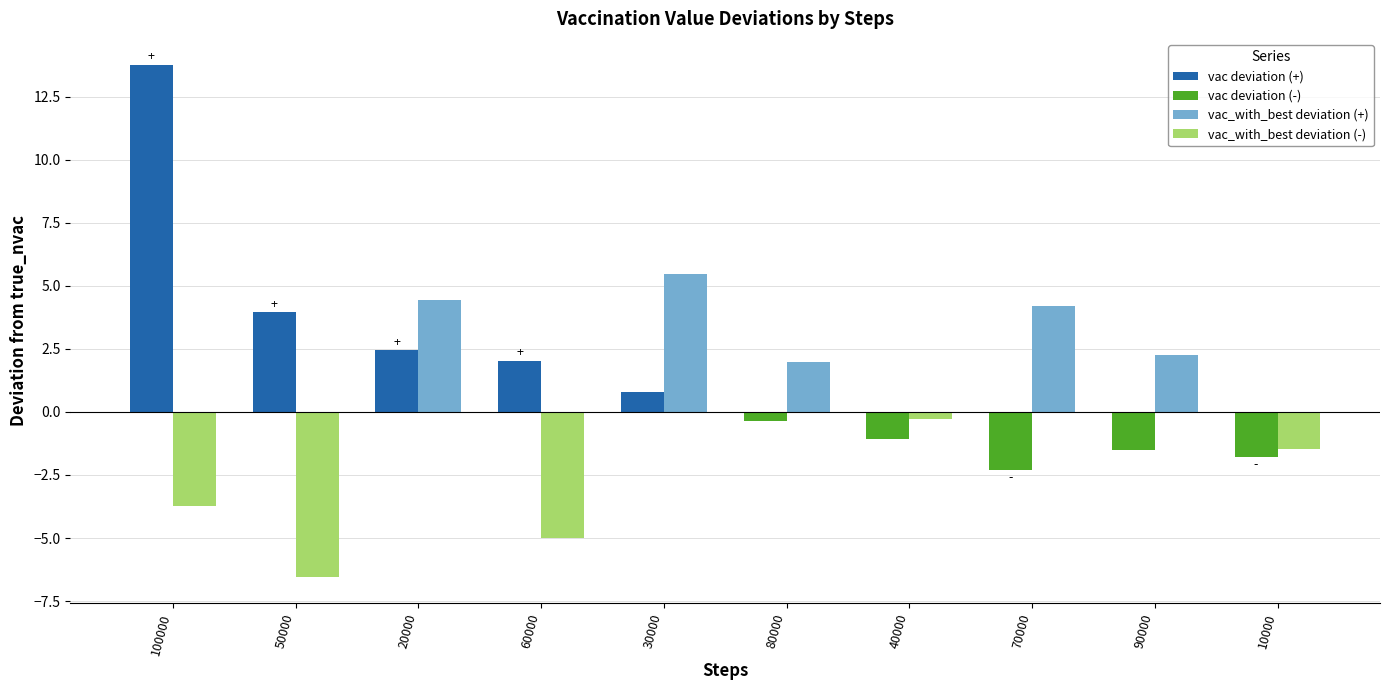

What is the difference between the highest and lowest values at 100000?

17.5